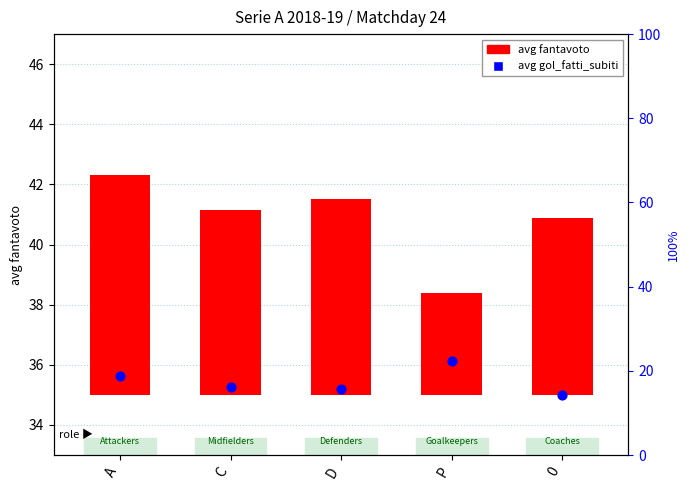

What are all the series names shown in the legend?

avg fantavoto, avg gol_fatti_subiti